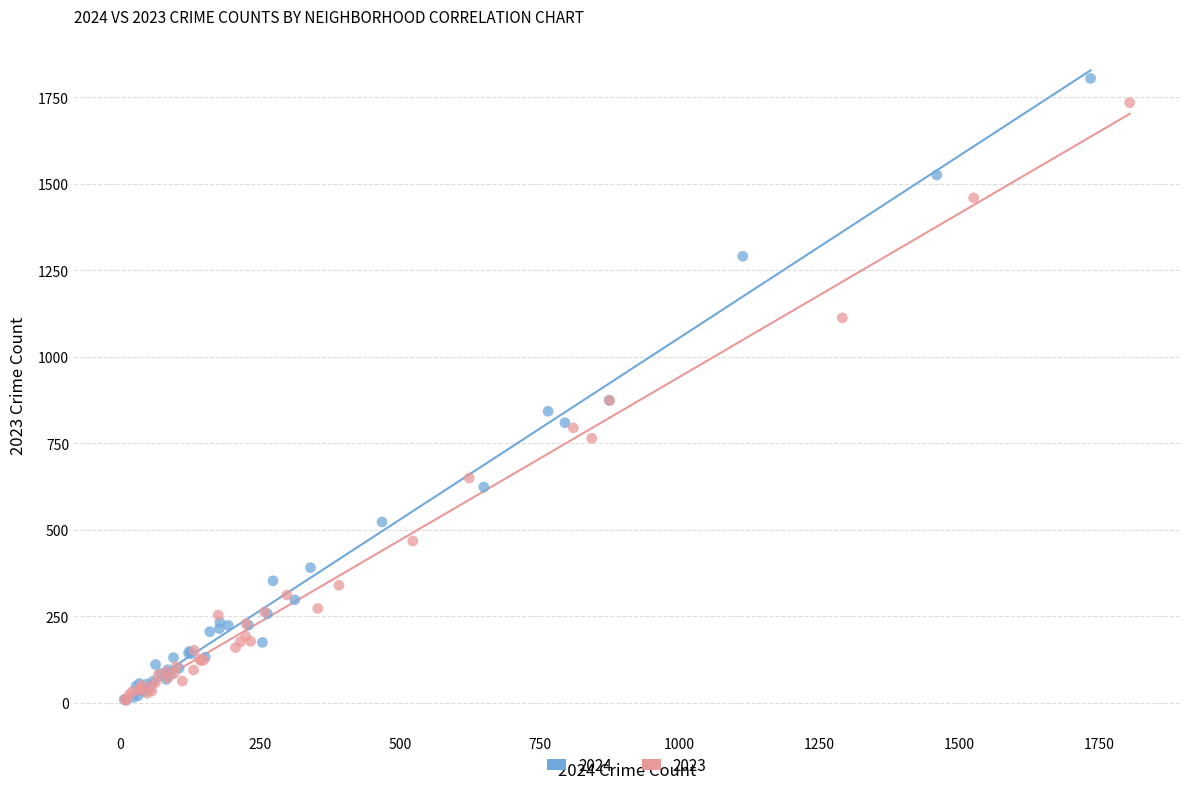

What are all the series names shown in the legend?

2024, 2023